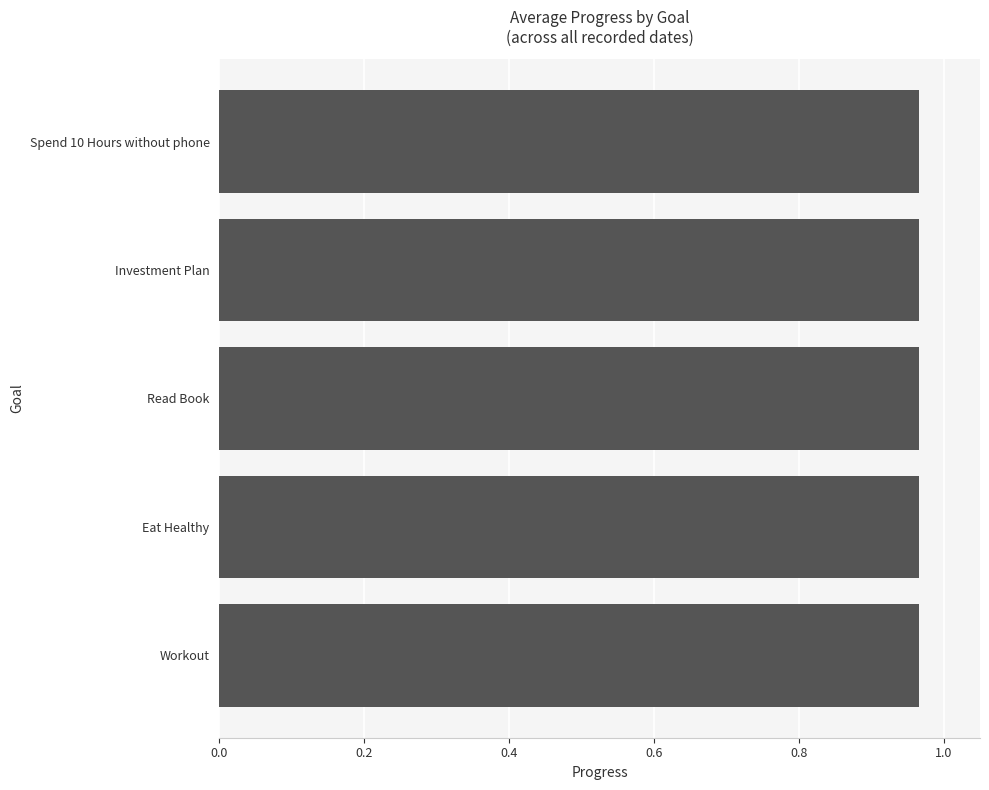

Does the chart contain stacked bars?

No